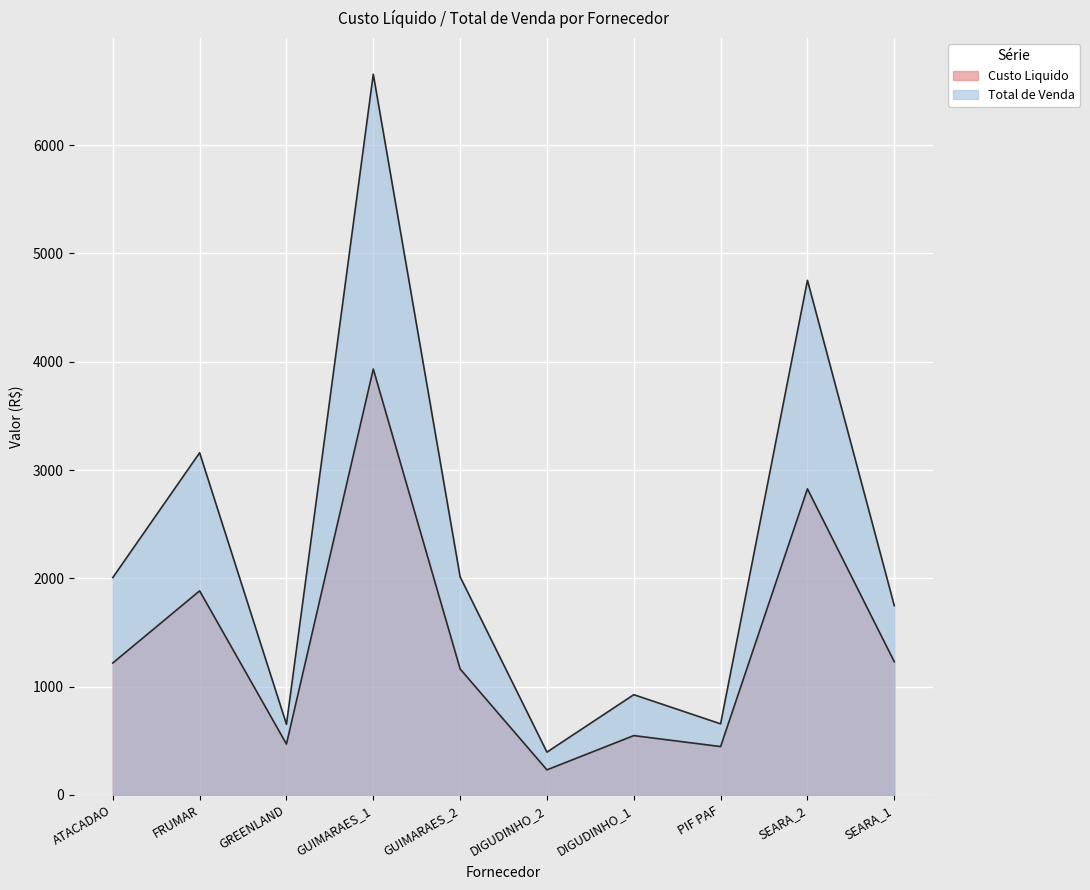

Reading right to left, transcribe all the data shown in this chart.

Custo Liquido: SEARA_1=1229.7	SEARA_2=2825.9	PIF PAF=446.1	DIGUDINHO_1=547.4	DIGUDINHO_2=231.1	GUIMARAES_2=1163.0	GUIMARAES_1=3932.4	GREENLAND=469.3	FRUMAR=1884.0	ATACADAO=1218.0
Total de Venda: SEARA_1=1747.7	SEARA_2=4752.5	PIF PAF=656.0	DIGUDINHO_1=925.2	DIGUDINHO_2=394.8	GUIMARAES_2=2013.6	GUIMARAES_1=6655.2	GREENLAND=651.8	FRUMAR=3159.4	ATACADAO=2006.8